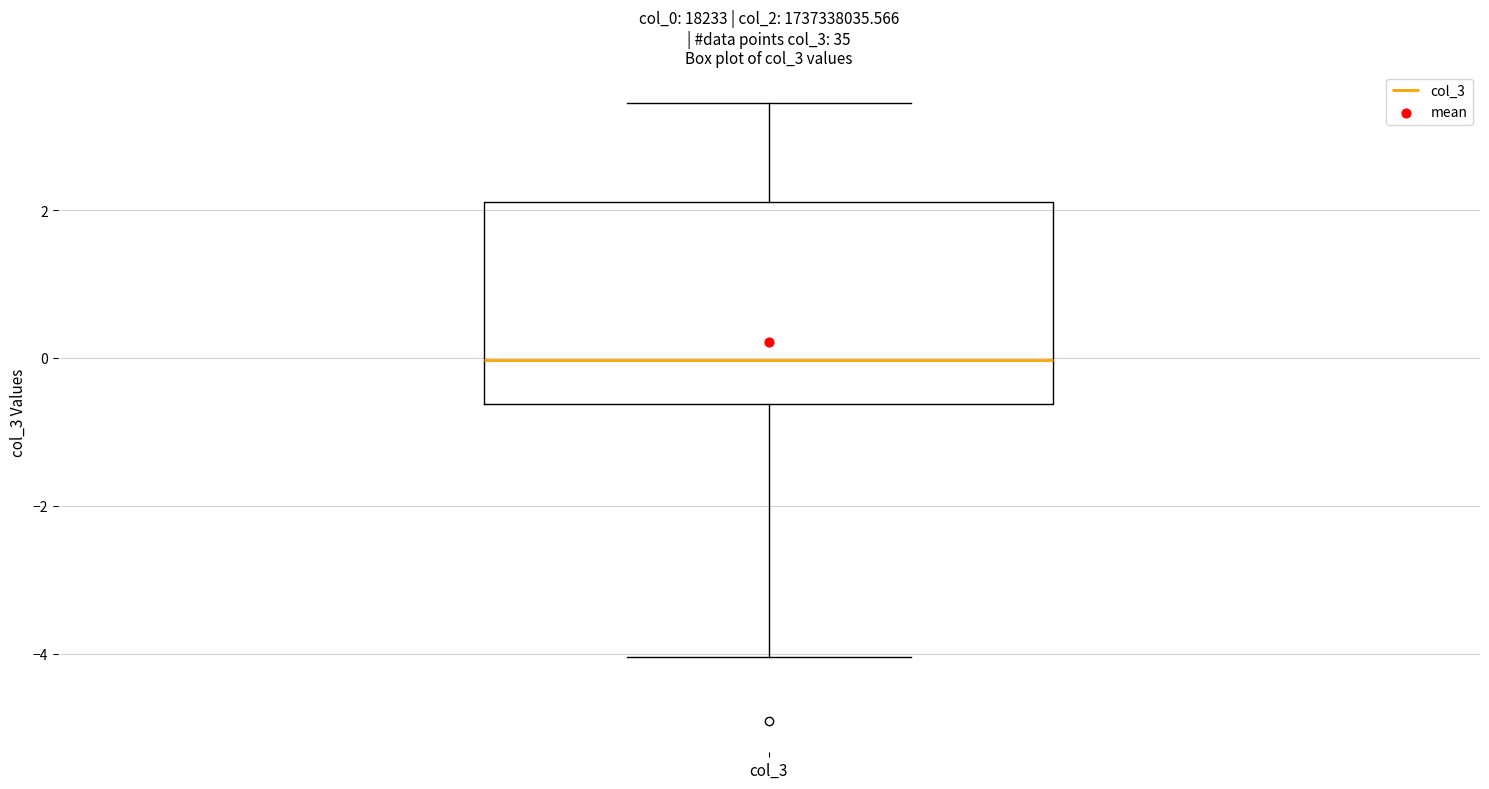

Where does the median line of the box for col_3 sit on the y-axis? The values are not printed on the chart, so give them approximately, as read against the axis.

0.0